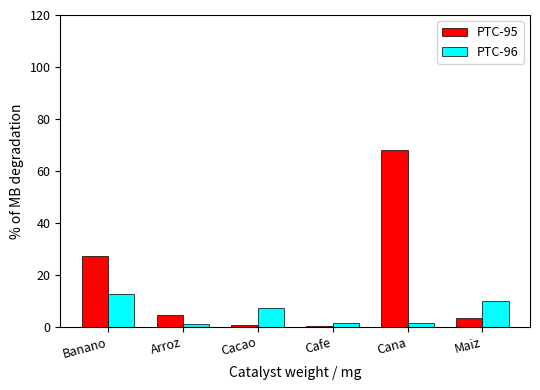

Which series changed the most between Cafe and Maiz?

PTC-96